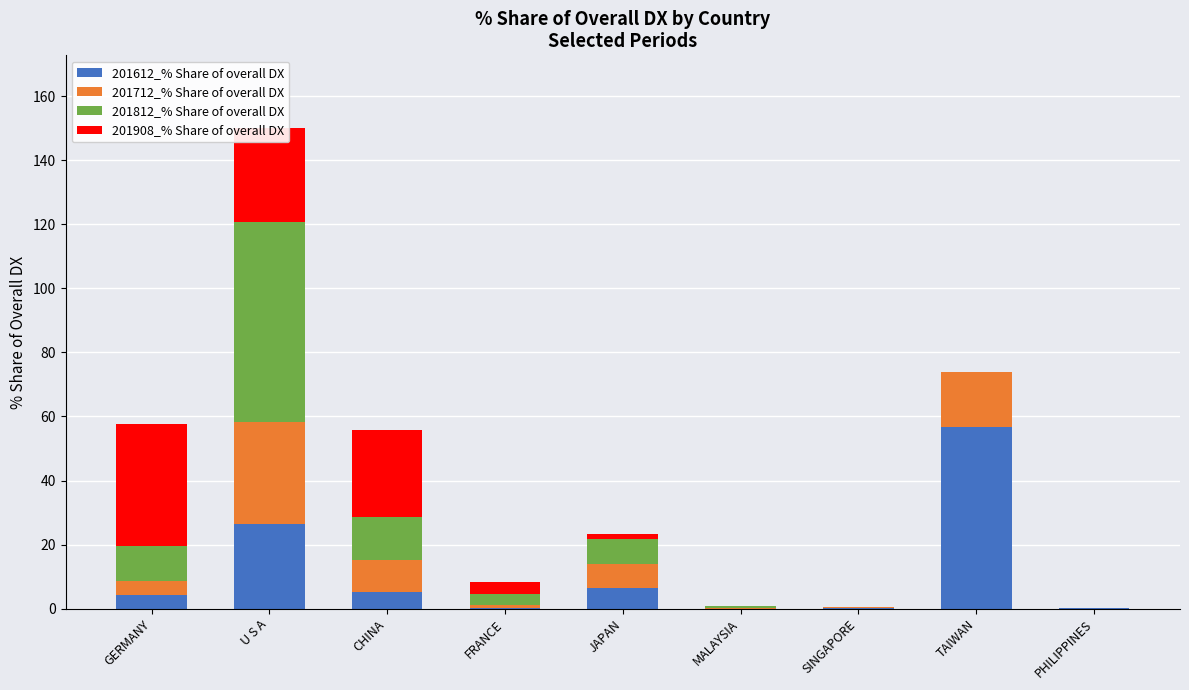

What is the maximum value for 201612_% Share of overall DX?

56.7